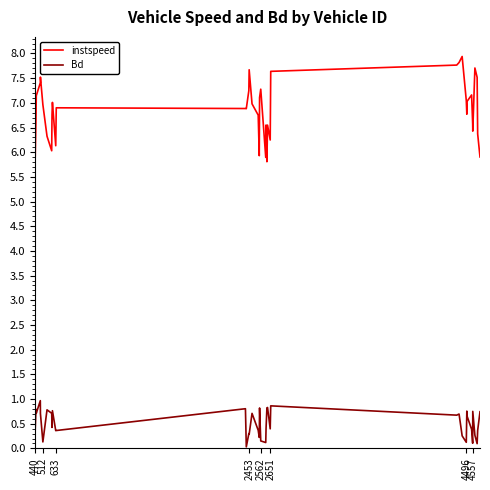

What is the greatest value displayed?

7.9